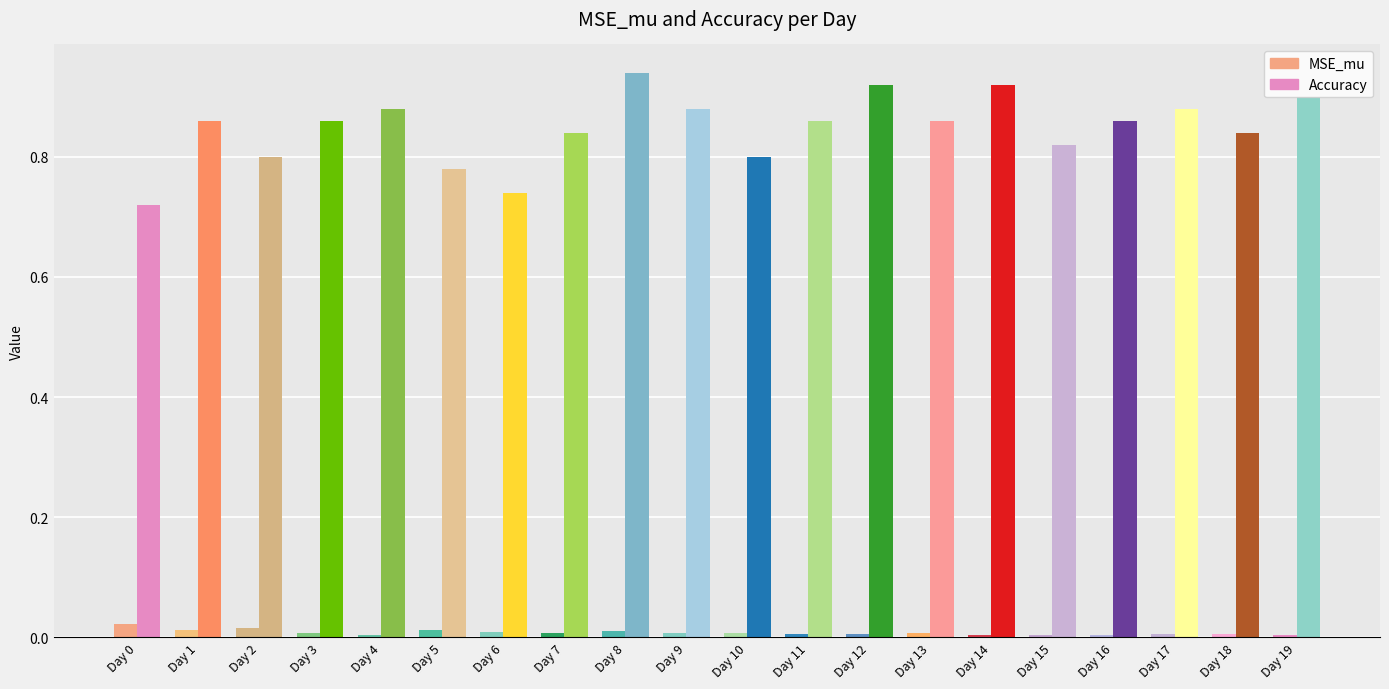

How many bars are there in total?

40